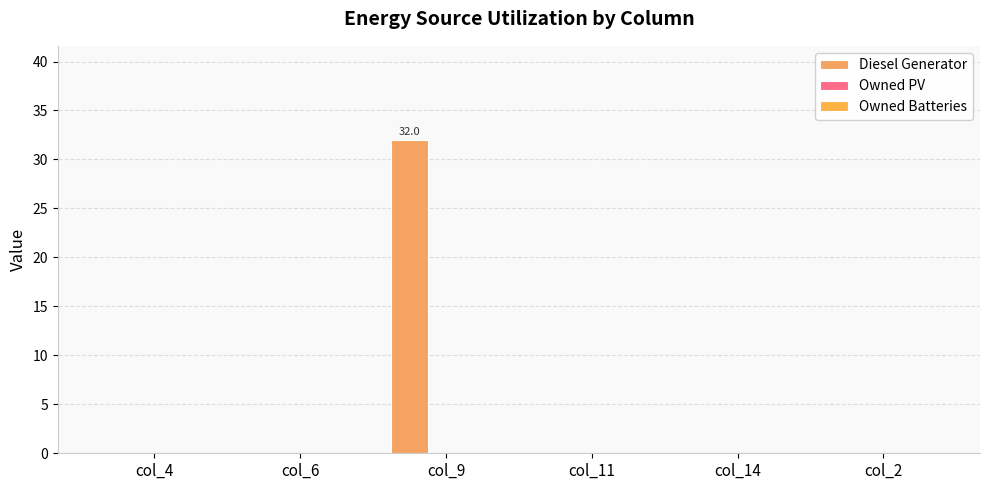

Count the number of data series in this chart.

1